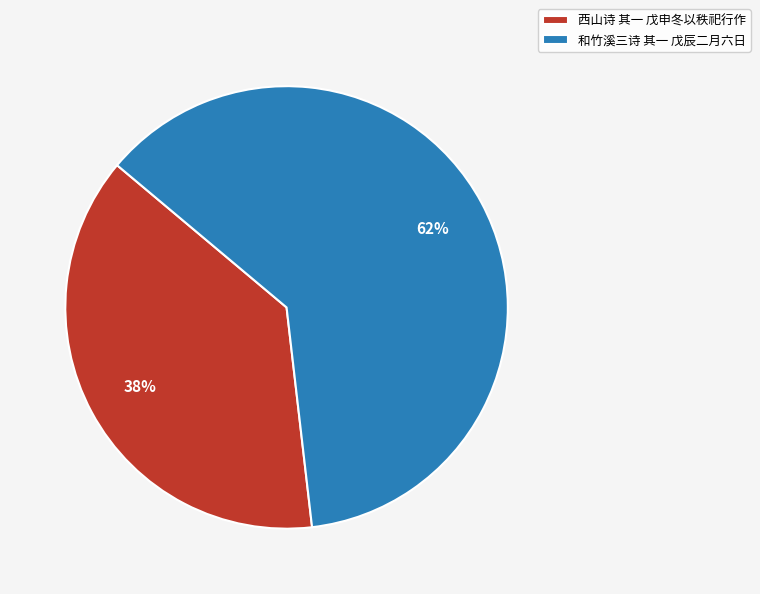

True or false: 西山诗 其一 戊申冬以秩祀行作 accounts for 25% of the total.

False